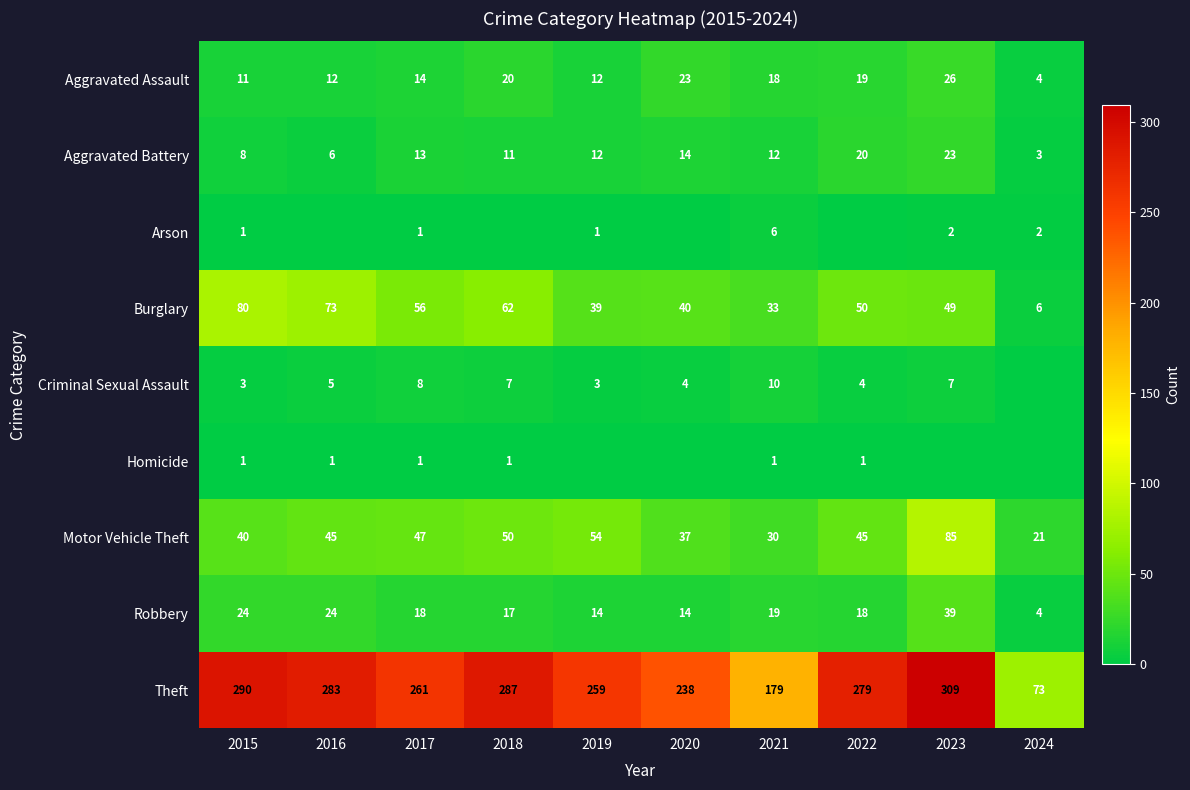

The Burglary series shows 80 at 2015. True or false?

True